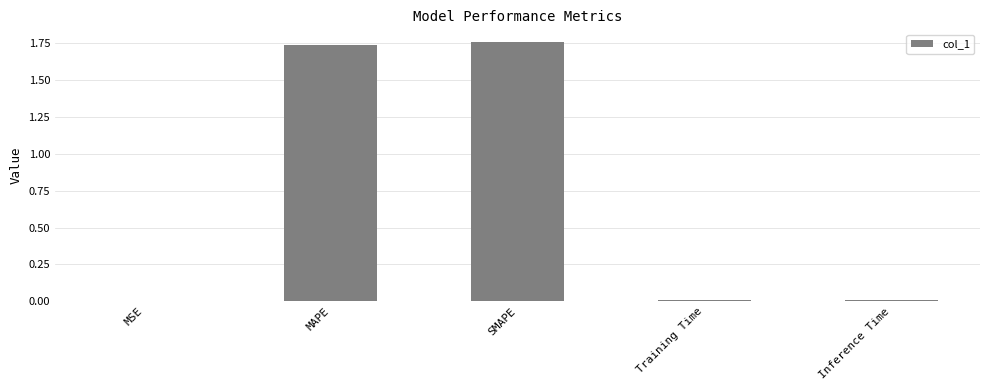

What is the sum of all values?

3.5